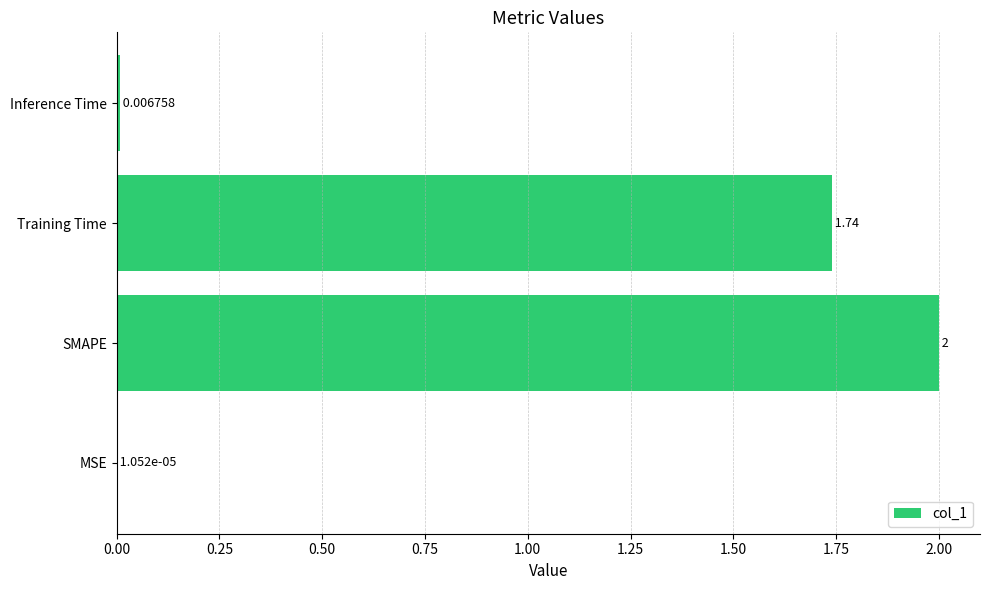

Which label corresponds to the largest value in the chart?

SMAPE